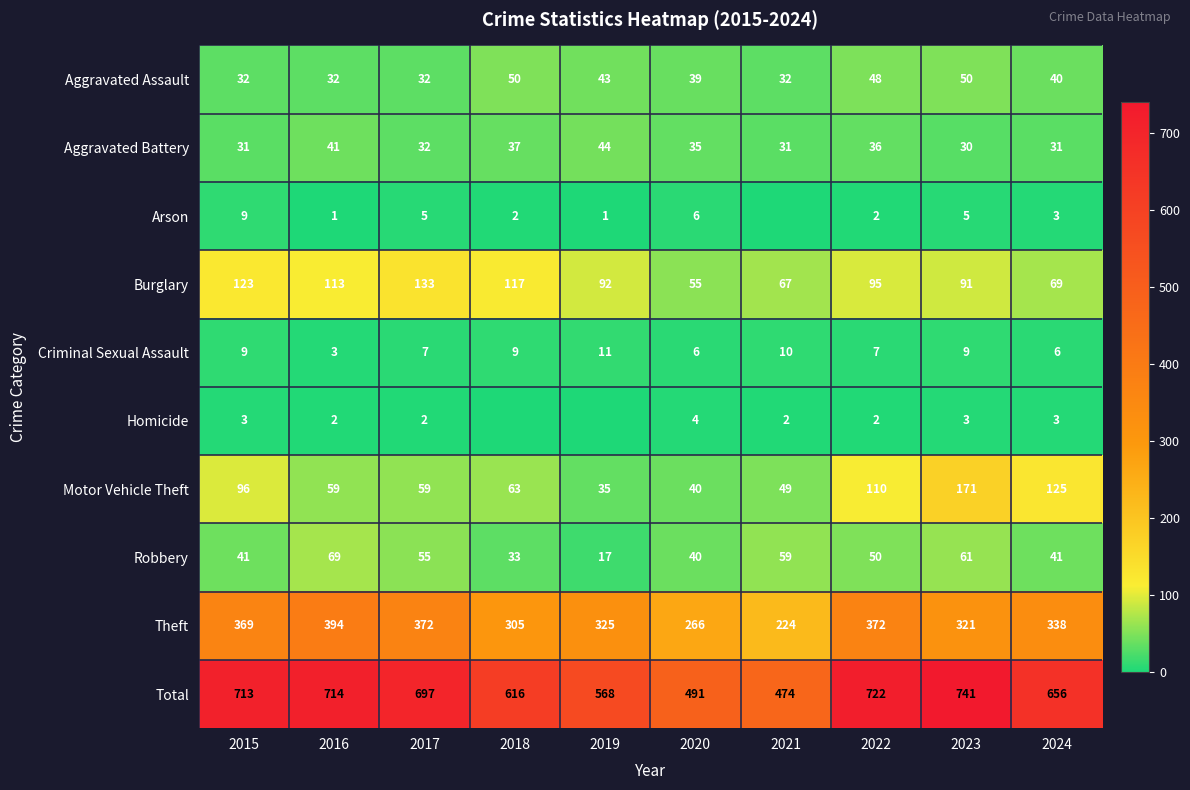

How many data points does each series have?

10